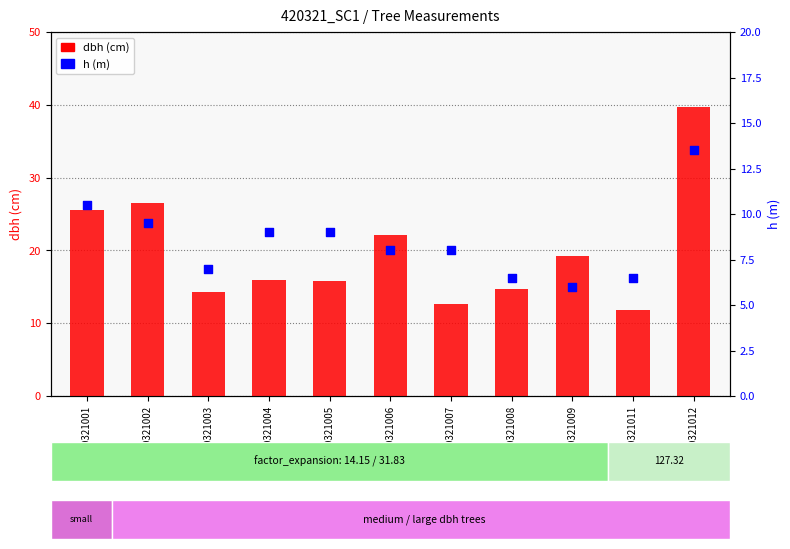

At how many categories does at least one series exceed 8?

11